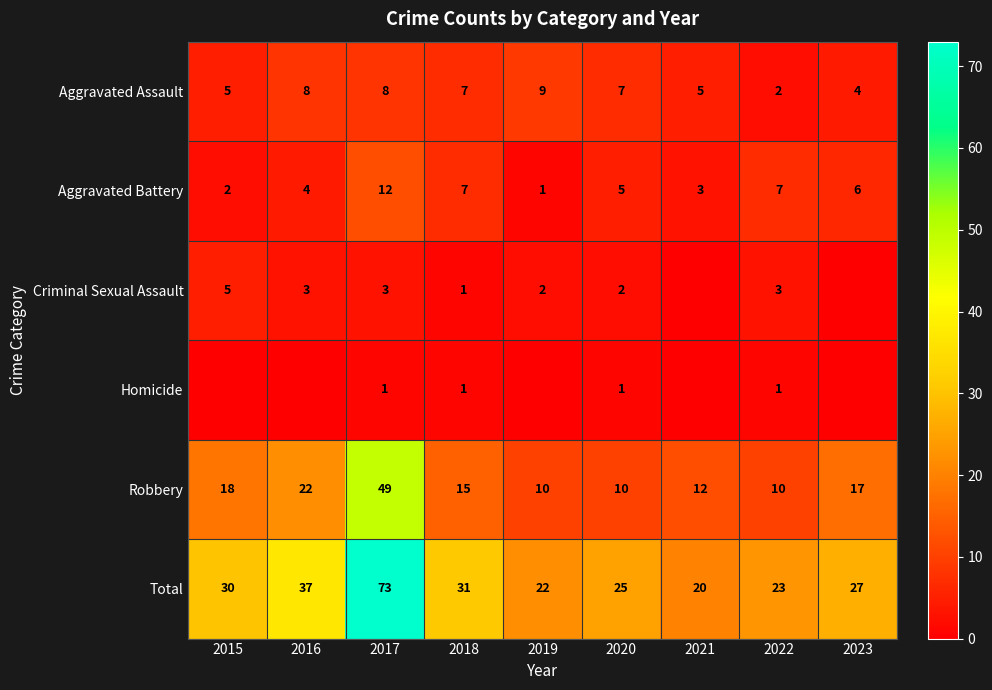

What is the maximum value shown in the chart?

73